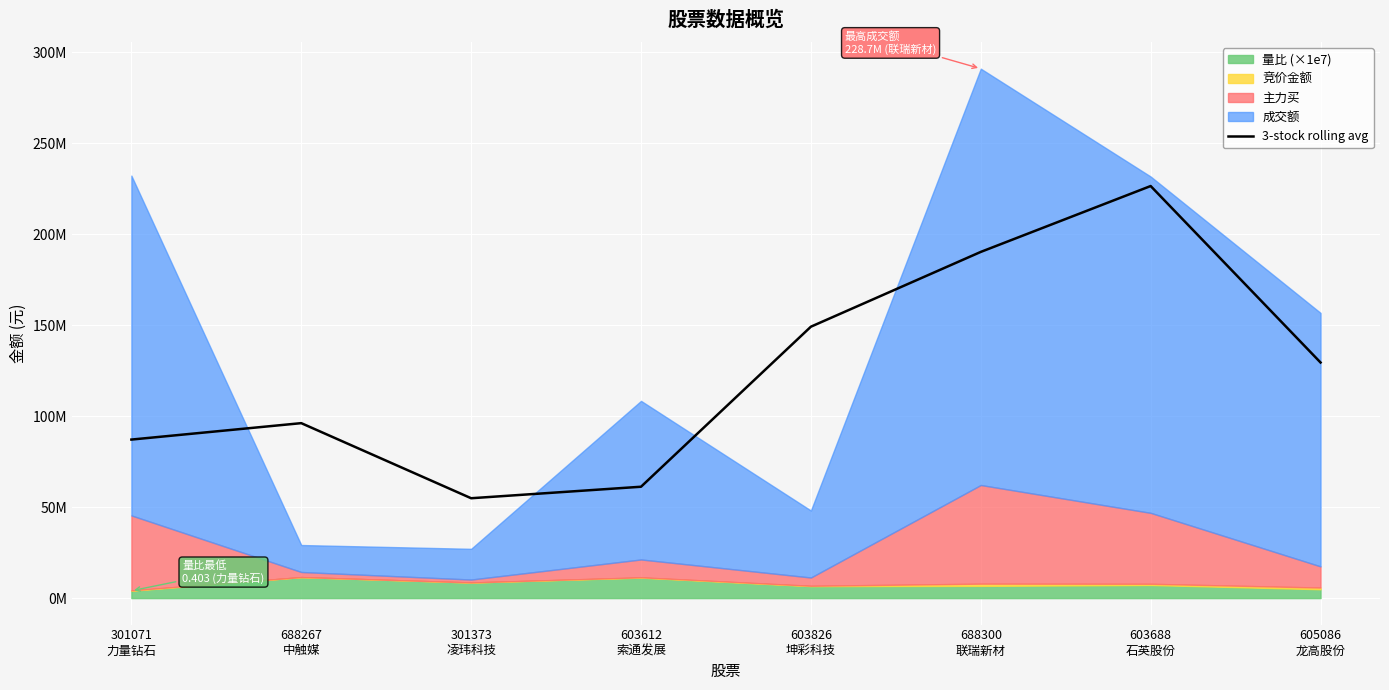

What is the sum of all values?

994414273.7